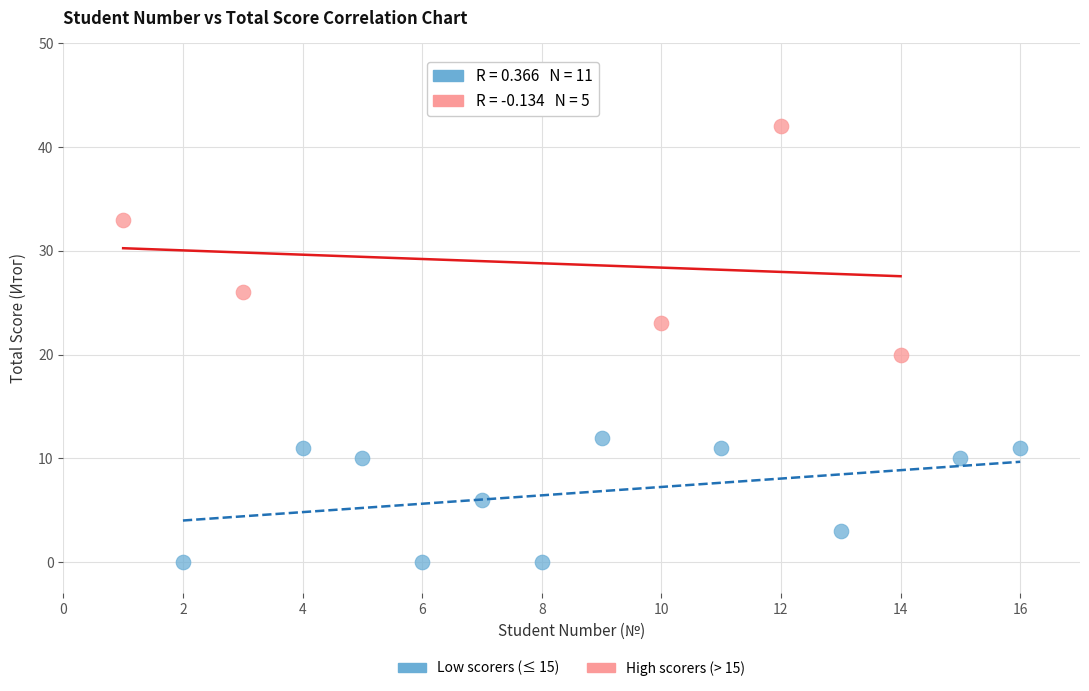

What are all the series names shown in the legend?

Low scorers (≤ 15), High scorers (> 15)